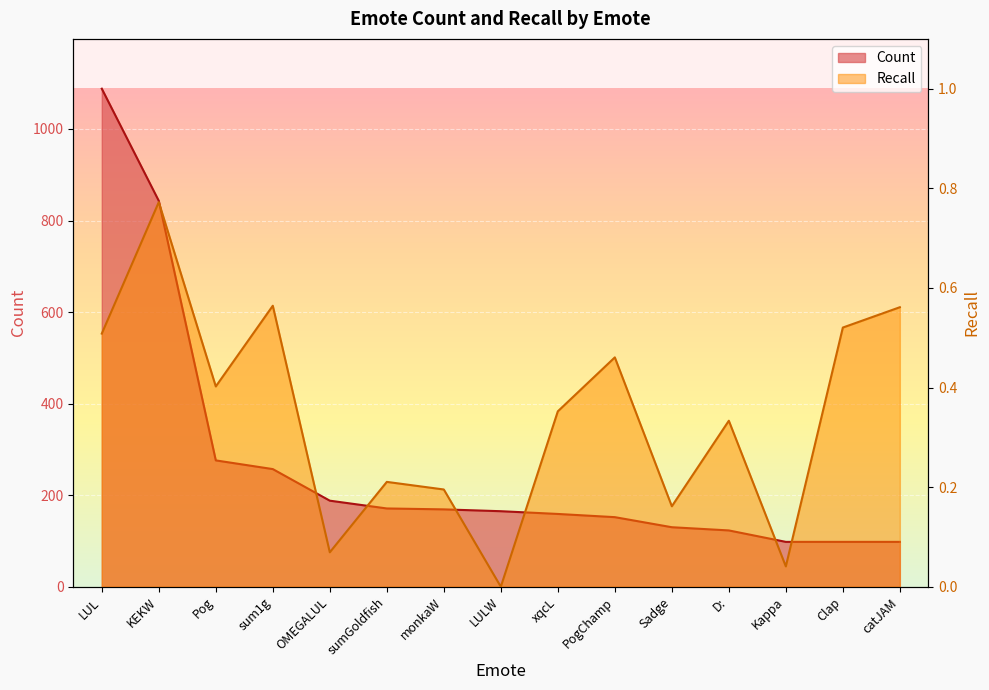

How many values in the Count series are below 165?

7